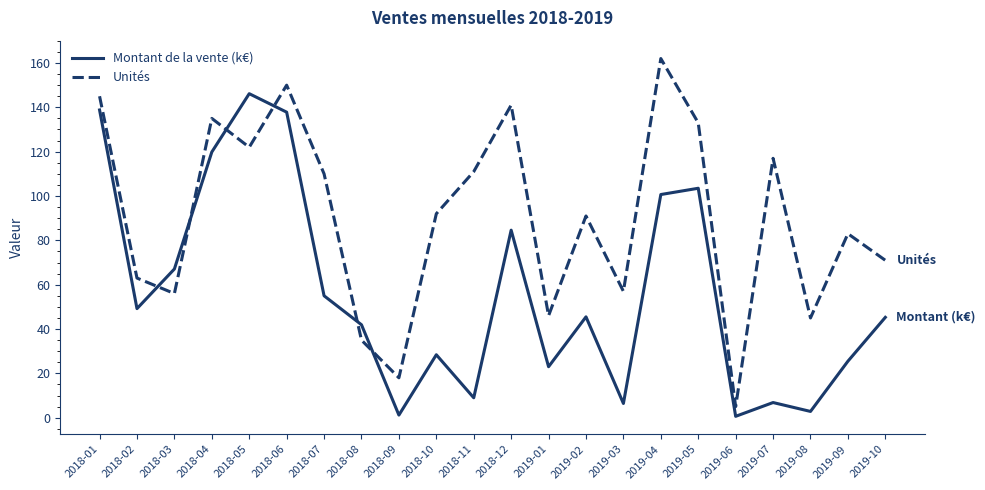

What is the spread (max minus min) of values at 2019-09?

57.5